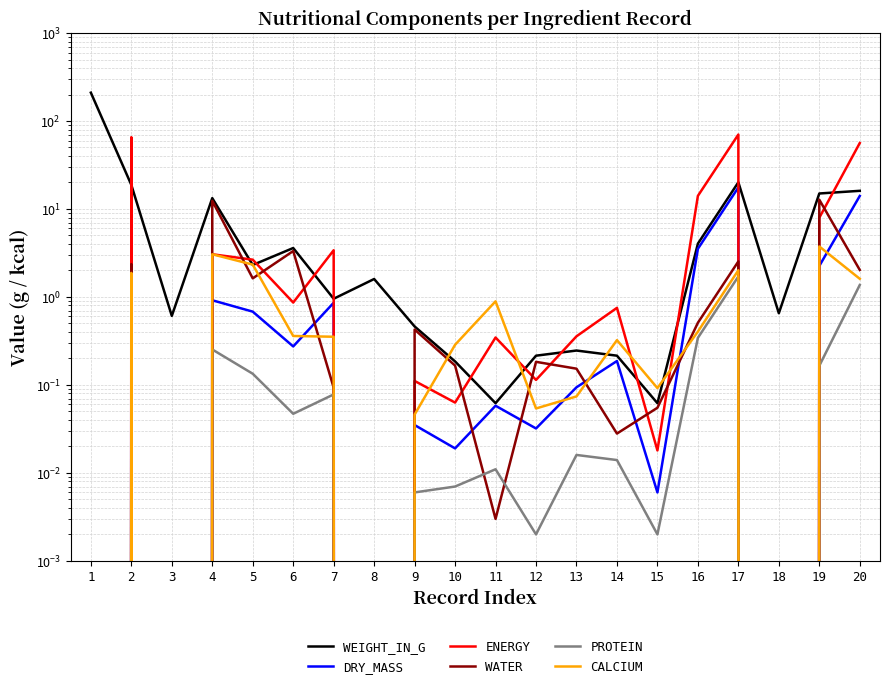

Rank the categories by WEIGHT_IN_G value from lowest to highest.

11, 15, 10, 12, 14, 13, 9, 3, 18, 7, 8, 5, 6, 16, 4, 19, 20, 2, 17, 1